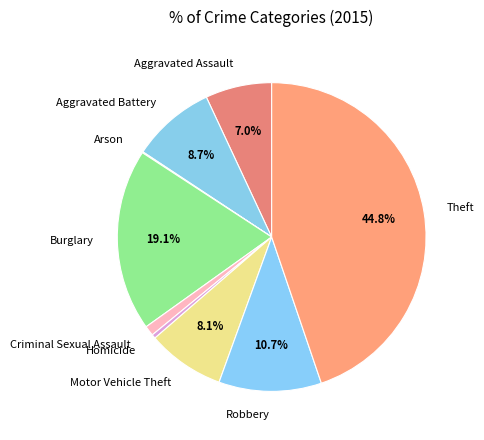

Between Theft and Homicide, which is larger?

Theft